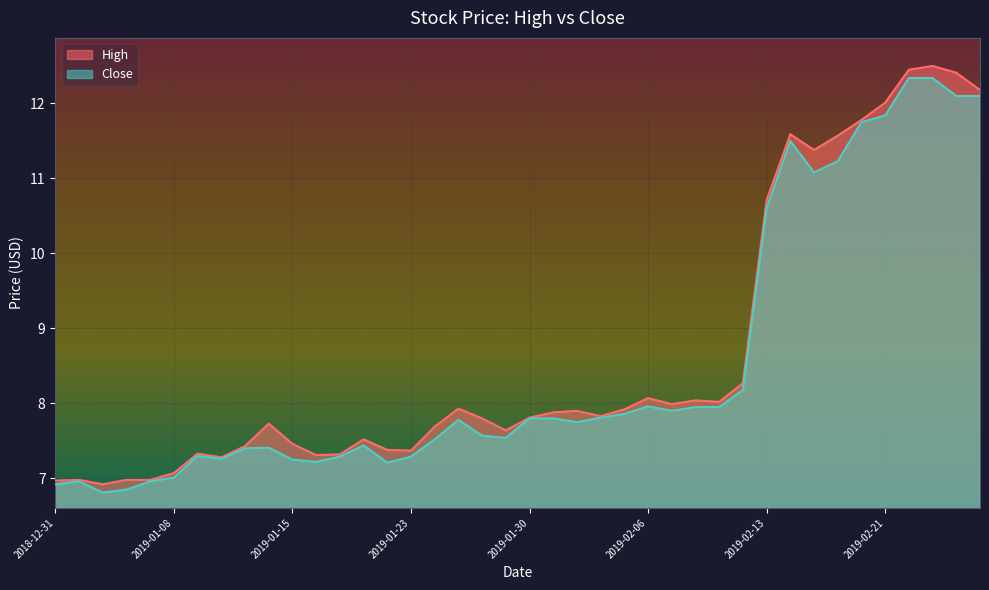

Reading left to right, transcribe all the data shown in this chart.

High: 2018-12-31=7.0	2019-01-02=7.0	2019-01-03=6.9	2019-01-04=7.0	2019-01-07=7.0	2019-01-08=7.1	2019-01-09=7.3	2019-01-10=7.3	2019-01-11=7.4	2019-01-14=7.7	2019-01-15=7.5	2019-01-16=7.3	2019-01-17=7.3	2019-01-18=7.5	2019-01-22=7.4	2019-01-23=7.4	2019-01-24=7.7	2019-01-25=7.9	2019-01-28=7.8	2019-01-29=7.6	2019-01-30=7.8	2019-01-31=7.9	2019-02-01=7.9	2019-02-04=7.8	2019-02-05=7.9	2019-02-06=8.1	2019-02-07=8.0	2019-02-08=8.0	2019-02-11=8.0	2019-02-12=8.3	2019-02-13=10.7	2019-02-14=11.6	2019-02-15=11.4	2019-02-19=11.6	2019-02-20=11.8	2019-02-21=12.0	2019-02-22=12.4	2019-02-25=12.5	2019-02-26=12.4	2019-02-27=12.2
Close: 2018-12-31=6.9	2019-01-02=7.0	2019-01-03=6.8	2019-01-04=6.8	2019-01-07=7.0	2019-01-08=7.0	2019-01-09=7.3	2019-01-10=7.3	2019-01-11=7.4	2019-01-14=7.4	2019-01-15=7.2	2019-01-16=7.2	2019-01-17=7.3	2019-01-18=7.4	2019-01-22=7.2	2019-01-23=7.3	2019-01-24=7.5	2019-01-25=7.8	2019-01-28=7.6	2019-01-29=7.5	2019-01-30=7.8	2019-01-31=7.8	2019-02-01=7.8	2019-02-04=7.8	2019-02-05=7.9	2019-02-06=8.0	2019-02-07=7.9	2019-02-08=7.9	2019-02-11=7.9	2019-02-12=8.2	2019-02-13=10.6	2019-02-14=11.5	2019-02-15=11.1	2019-02-19=11.2	2019-02-20=11.8	2019-02-21=11.8	2019-02-22=12.3	2019-02-25=12.3	2019-02-26=12.1	2019-02-27=12.1